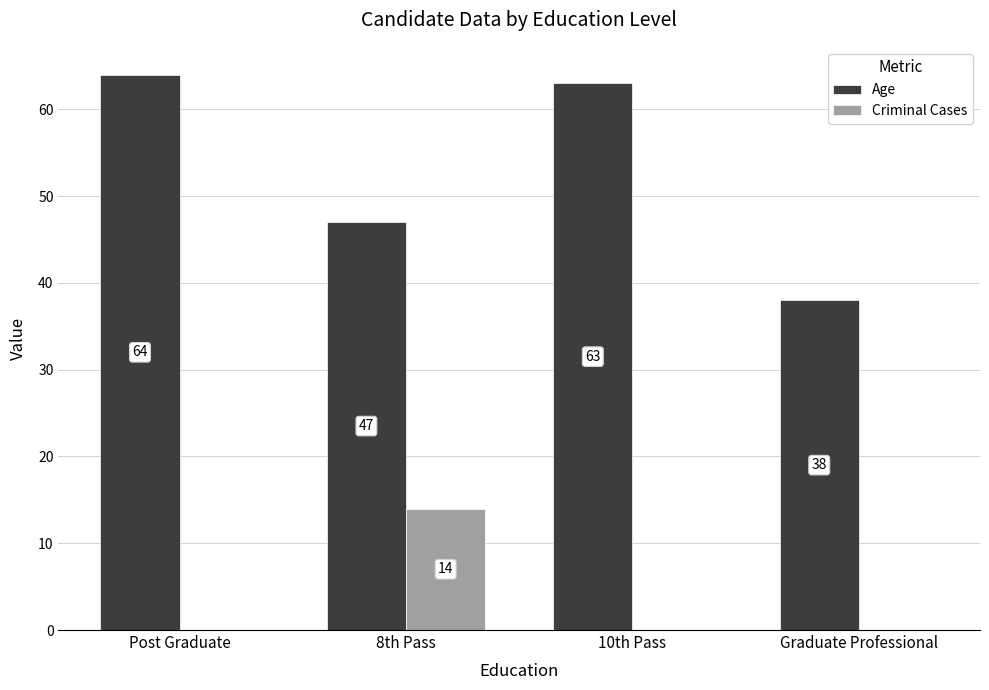

What is the sum of the Age values at Graduate Professional and 8th Pass?

85